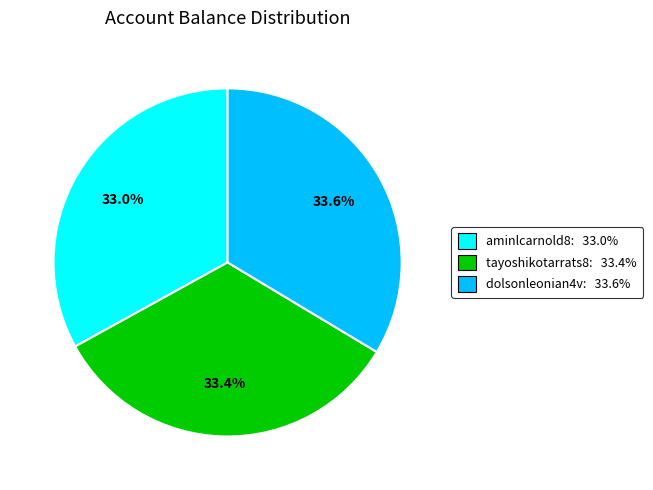

Does any single category account for the majority?

No